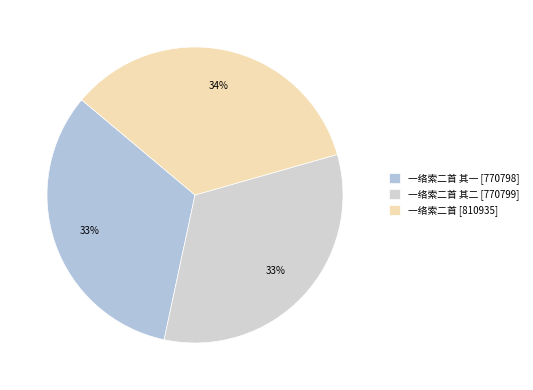

What is the smallest slice in the pie chart?

一络索二首 其一